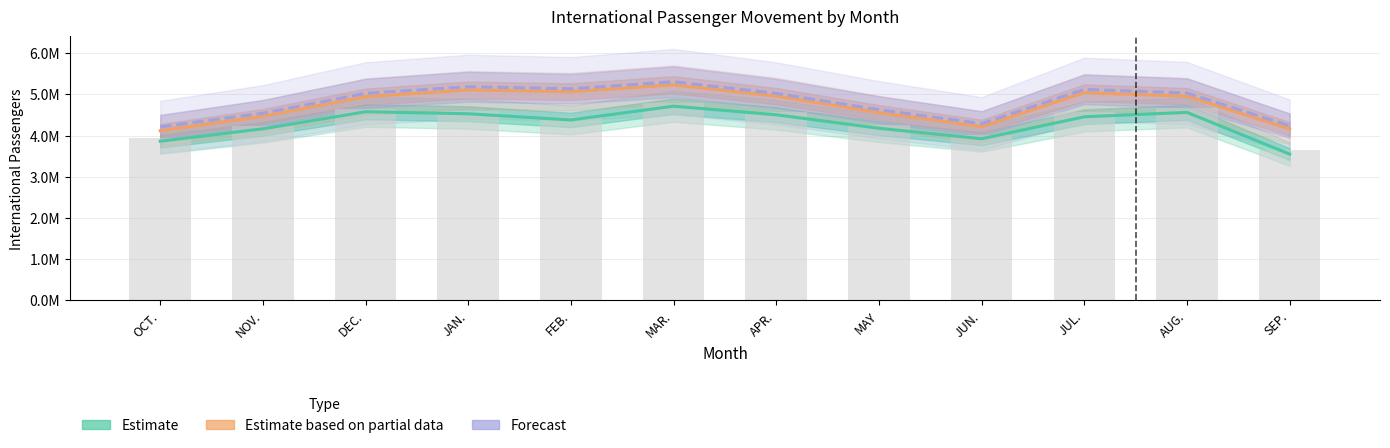

Reading left to right, extract all data points from this chart.

Estimate (Disemb+Emb FY2015): OCT.=3864292	NOV.=4164703	DEC.=4578798	JAN.=4529727	FEB.=4380385	MAR.=4713400	APR.=4504986	MAY=4178077	JUN.=3924084	JUL.=4456573	AUG.=4563479	SEP.=3551335
Estimate based on partial data (FY2016): OCT.=4116799	NOV.=4468282	DEC.=4943578	JAN.=5107310	FEB.=5065635	MAR.=5231920	APR.=4956681	MAY=4557473	JUN.=4216593	JUL.=5041437	AUG.=4955122	SEP.=4162824
Forecast (Total FY2016): OCT.=4212013	NOV.=4543419	DEC.=5025638	JAN.=5184918	FEB.=5135091	MAR.=5306292	APR.=5024121	MAY=4628195	JUN.=4289976	JUL.=5121170	AUG.=5032760	SEP.=4238898
FY2015 Total (bars): OCT.=3942377	NOV.=4233724	DEC.=4653228	JAN.=4598029	FEB.=4452926	MAR.=4799076	APR.=4583708	MAY=4264484	JUN.=4019681	JUL.=4566943	AUG.=4669783	SEP.=3653766